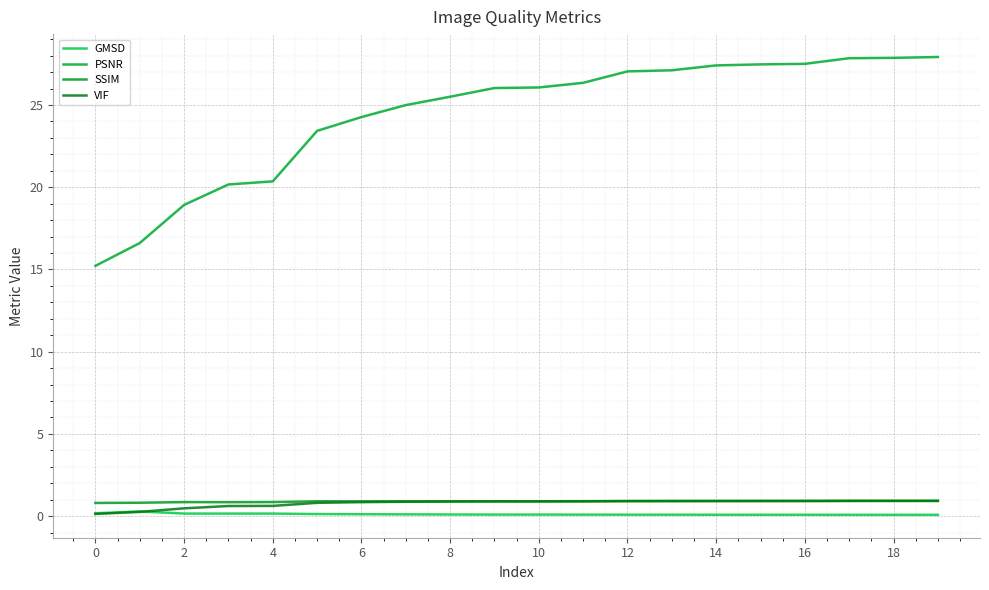

Which series has the widest spread of values?

PSNR